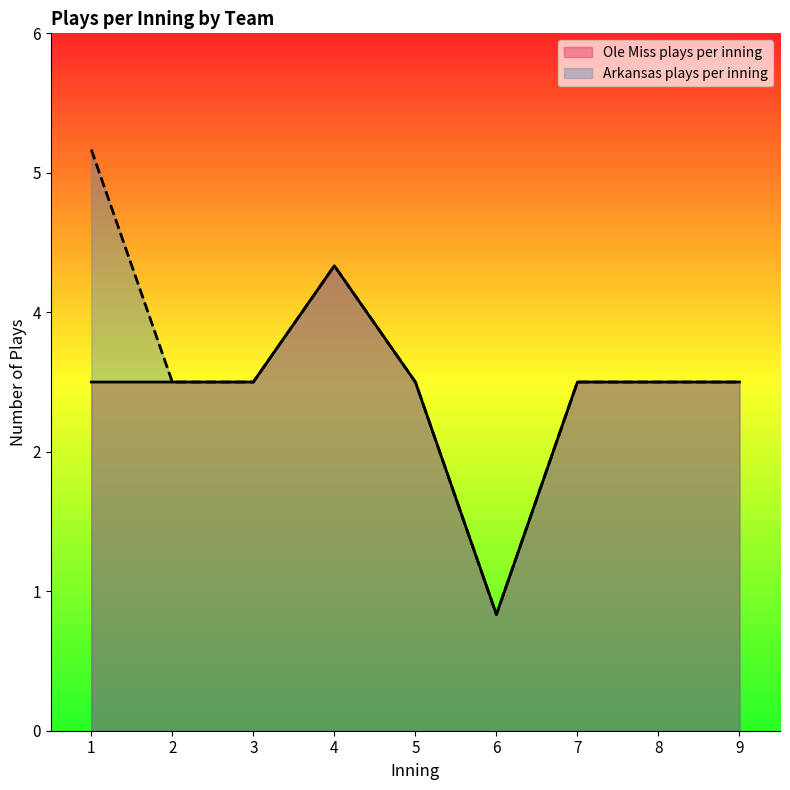

What are all the series names shown in the legend?

Ole Miss plays per inning, Arkansas plays per inning